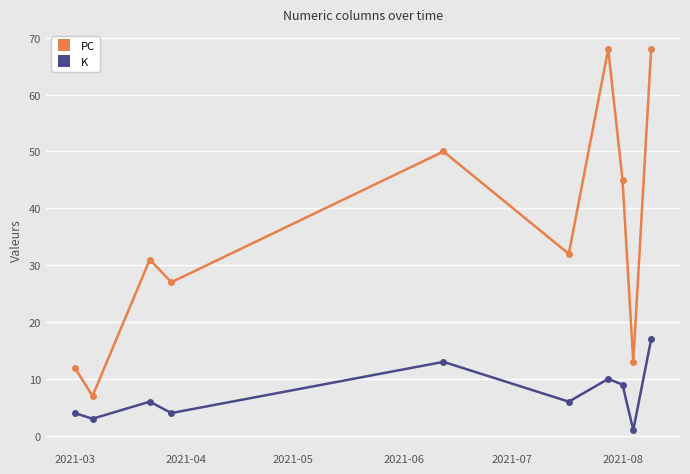

What is the smallest value displayed?

1